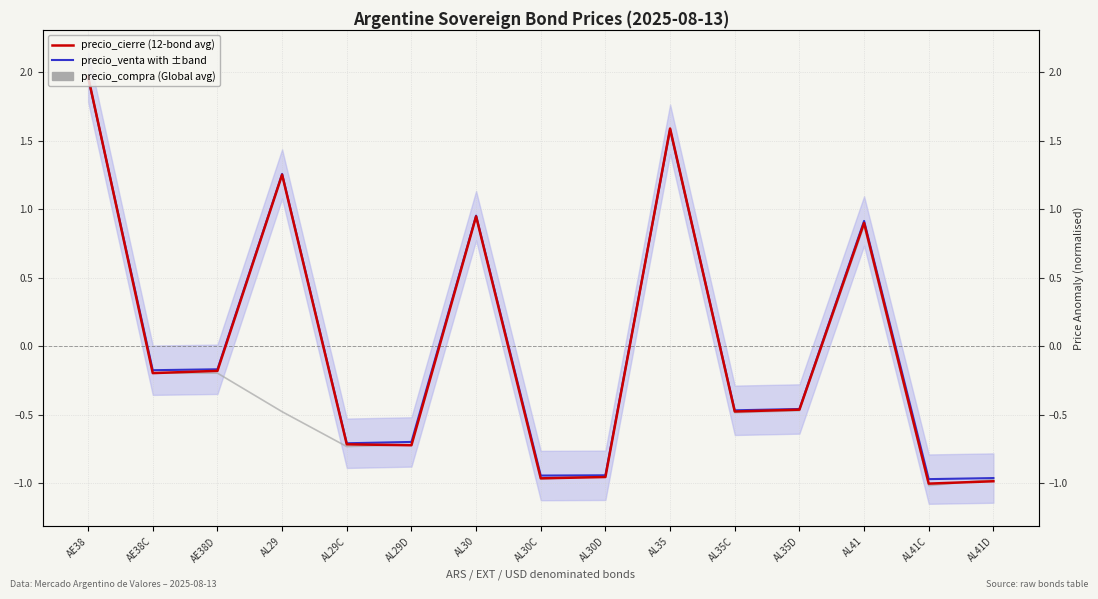

How many intersections are there between precio_compra and precio_cierre?

5